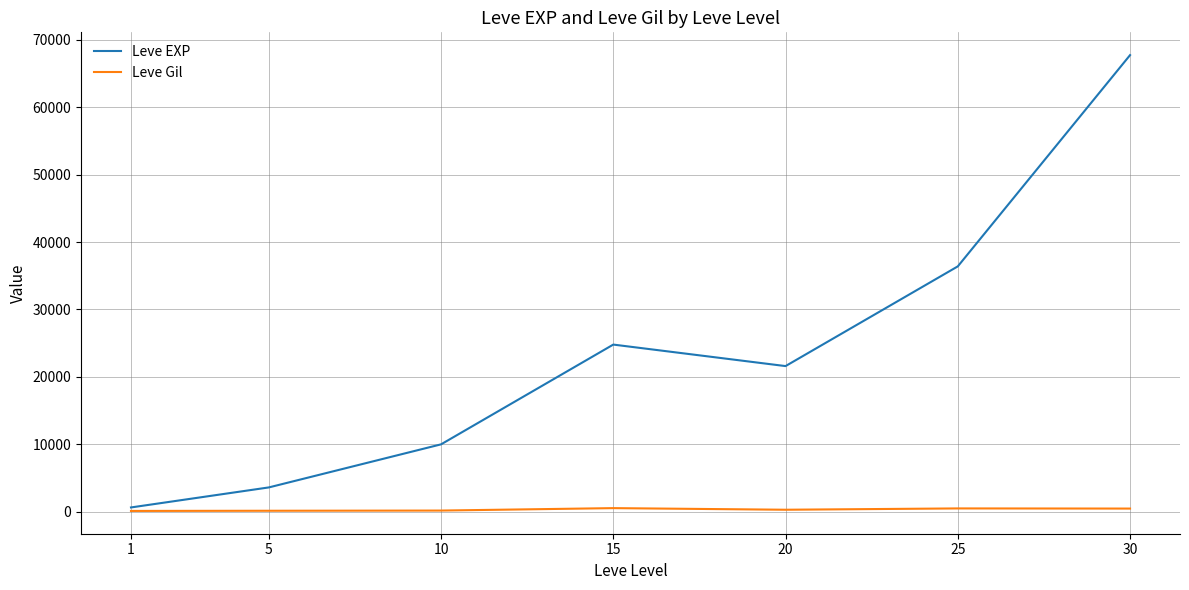

What is the maximum value shown in the chart?

67730